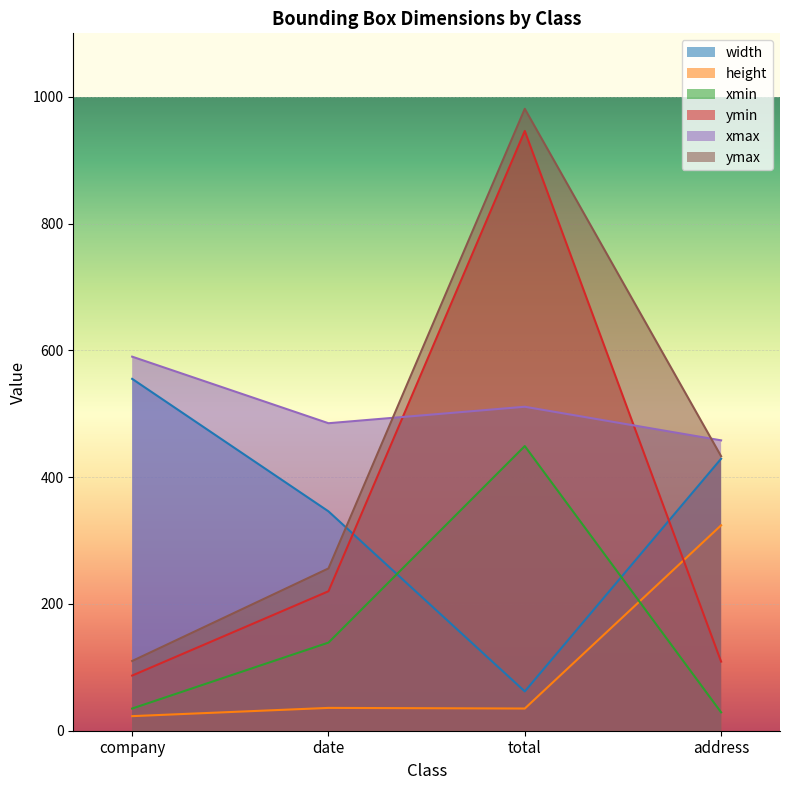

True or false: width has more than 2 points higher than both neighbors.

False